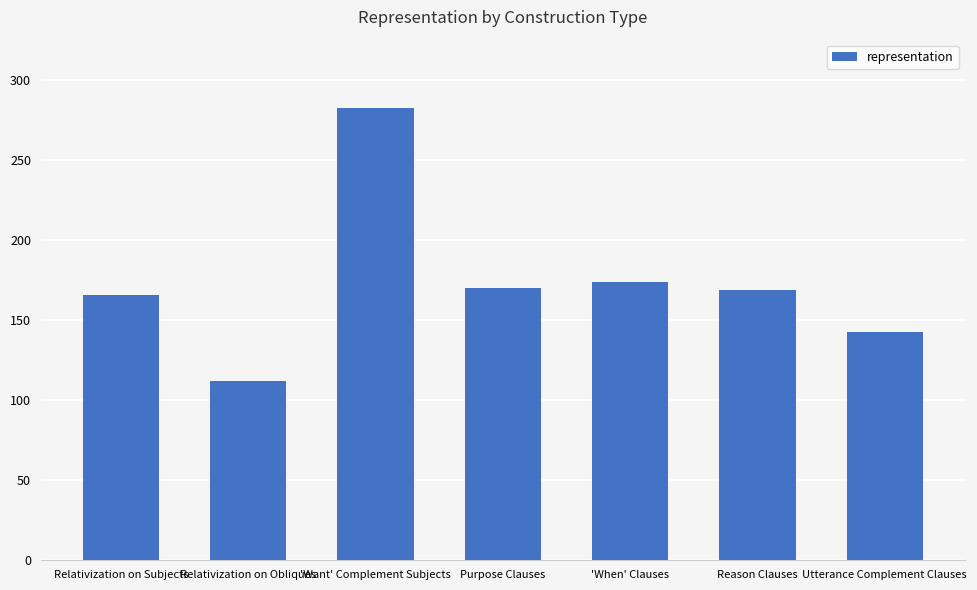

The value at 'When' Clauses is 174. True or false?

True